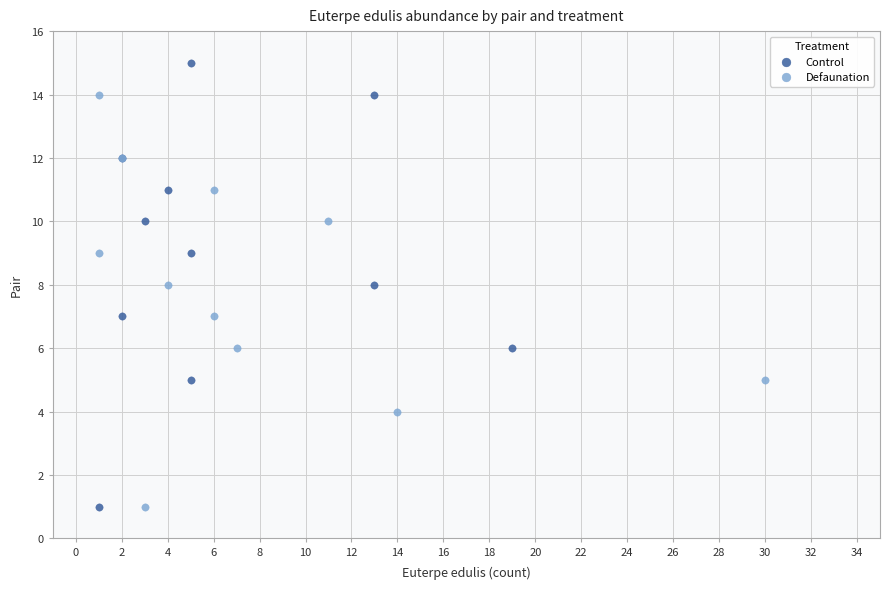

Which series has the largest Y range (max minus min)?

Control